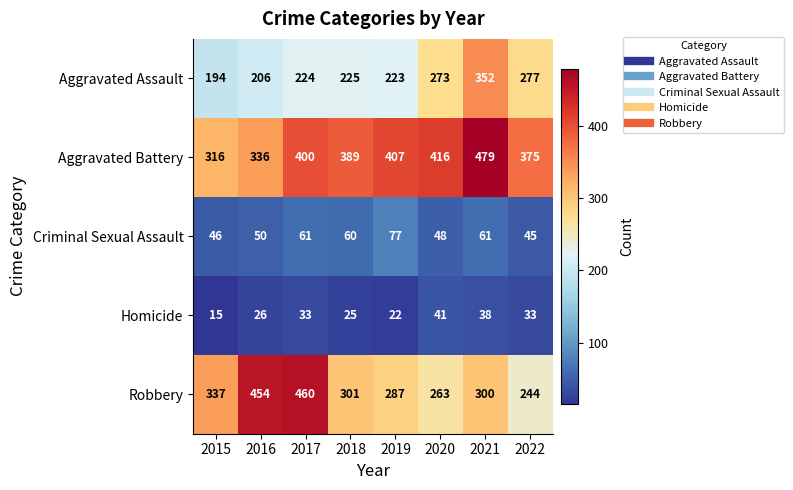

What is the difference between the highest and lowest values at 2015?

322